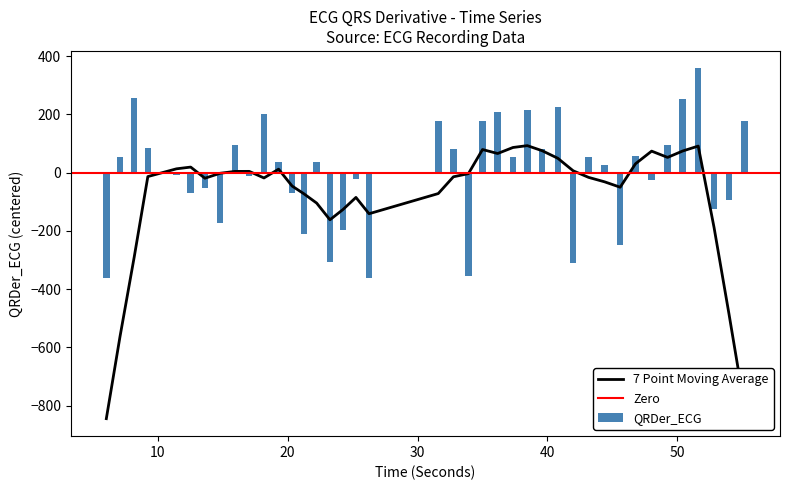

The ratioQSArea_ECG series shows 0.4 at 15. True or false?

False